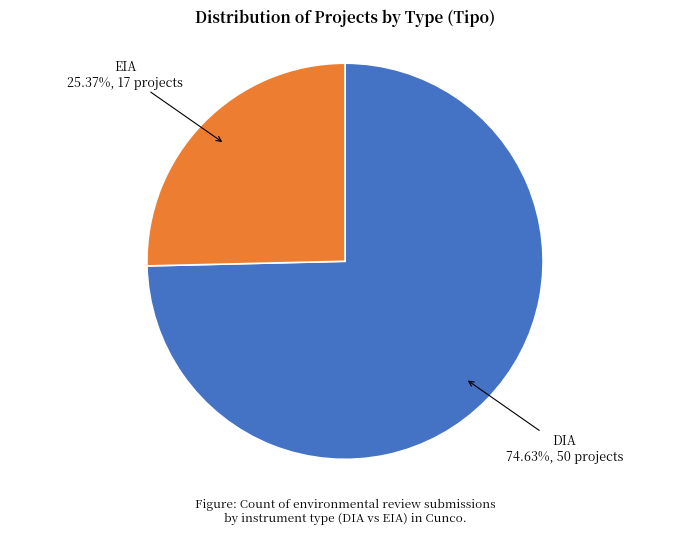

Is the sum of DIA and EIA greater than half?

Yes